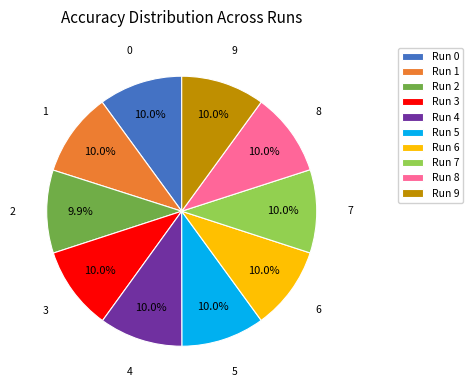

True or false: 1 accounts for 10% of the total.

True